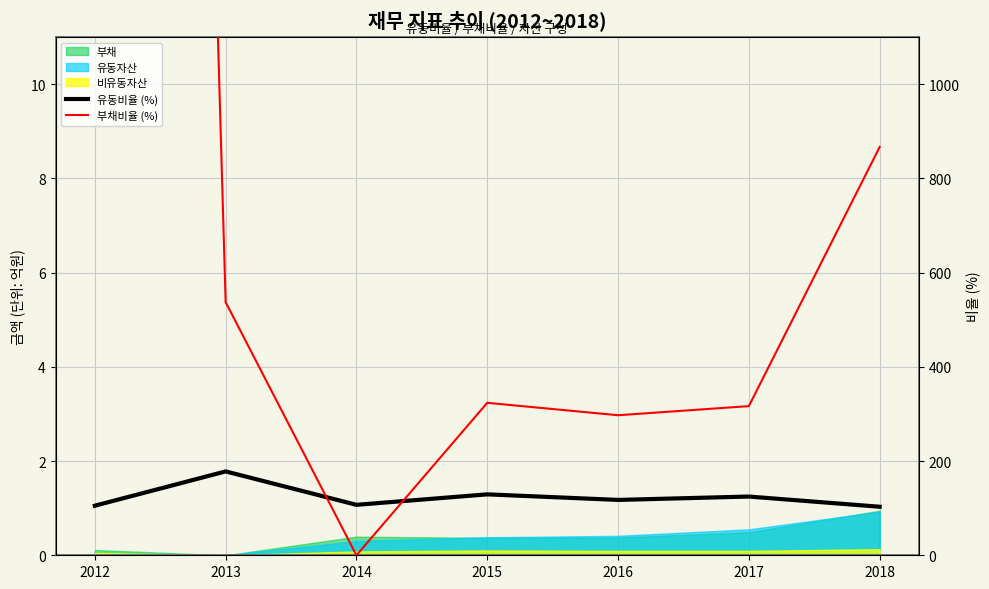

Which category has the highest value in the 부채비율 (%) series?

2012